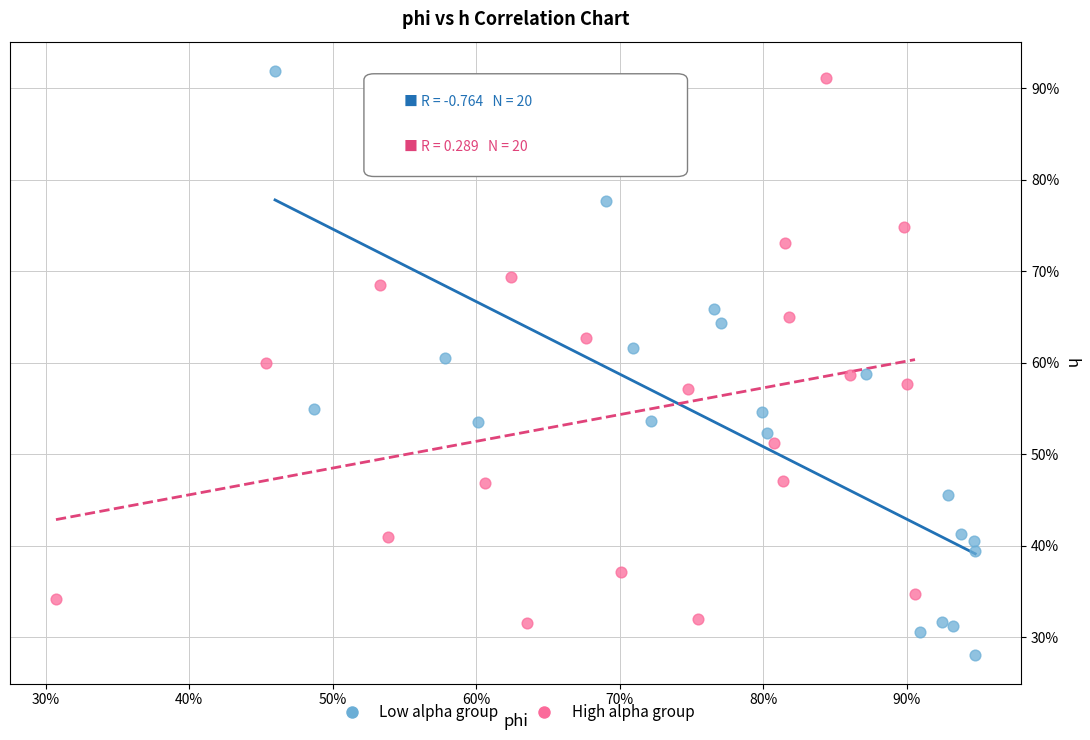

Which series reaches the minimum Y coordinate?

Low alpha group